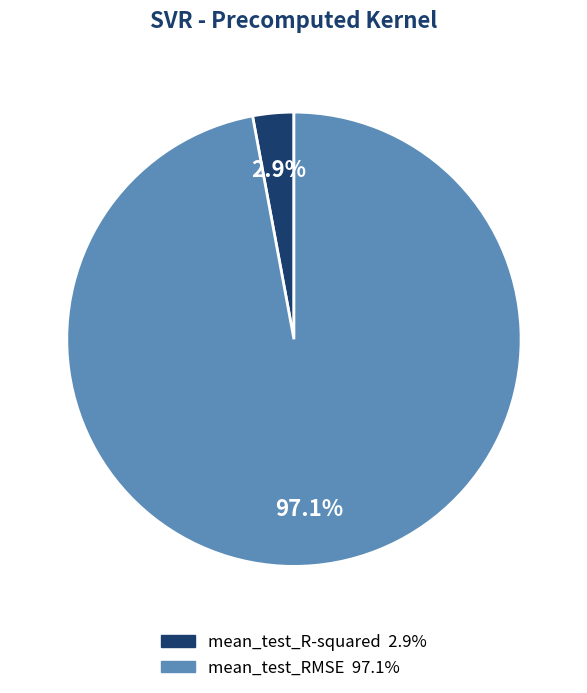

Do mean_test_RMSE and mean_test_R-squared together represent more than half of the pie?

Yes